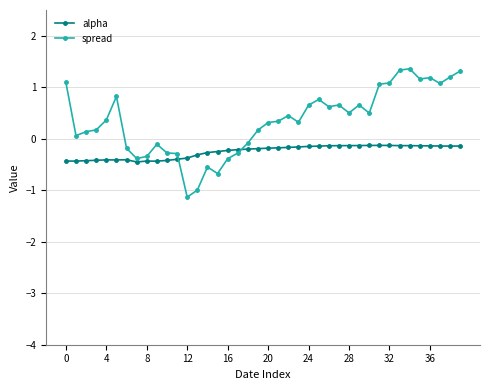

What are all the series names shown in the legend?

alpha, spread